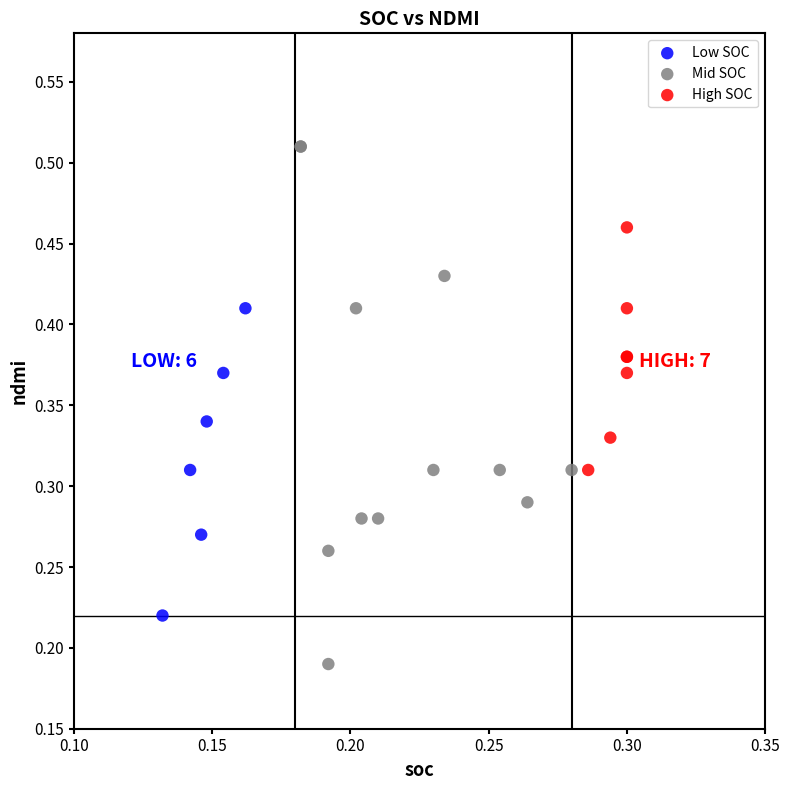

Which series has the widest spread of Y values?

Mid SOC